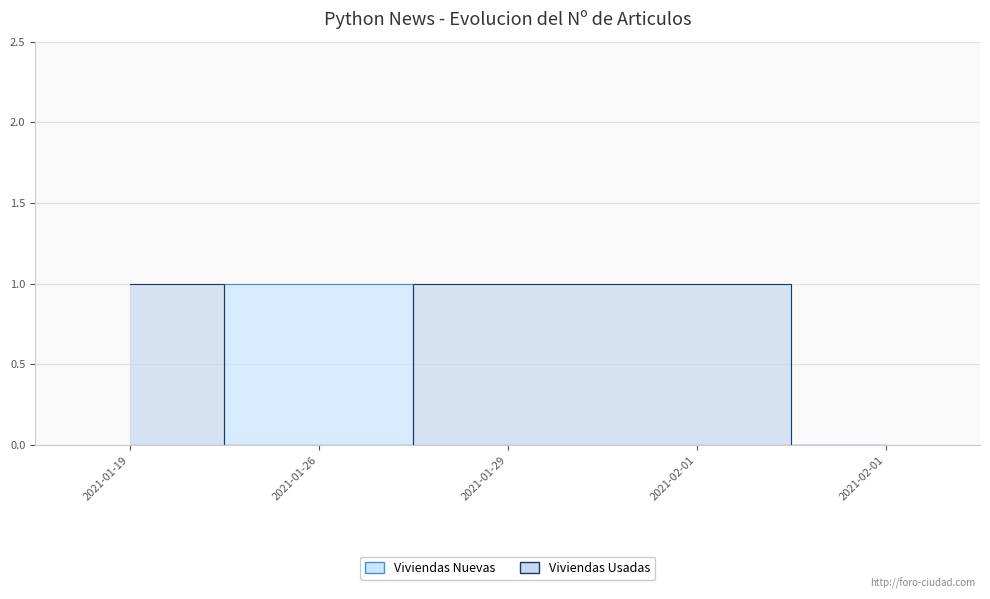

How many interior local peaks does the Viviendas Nuevas series have?

1